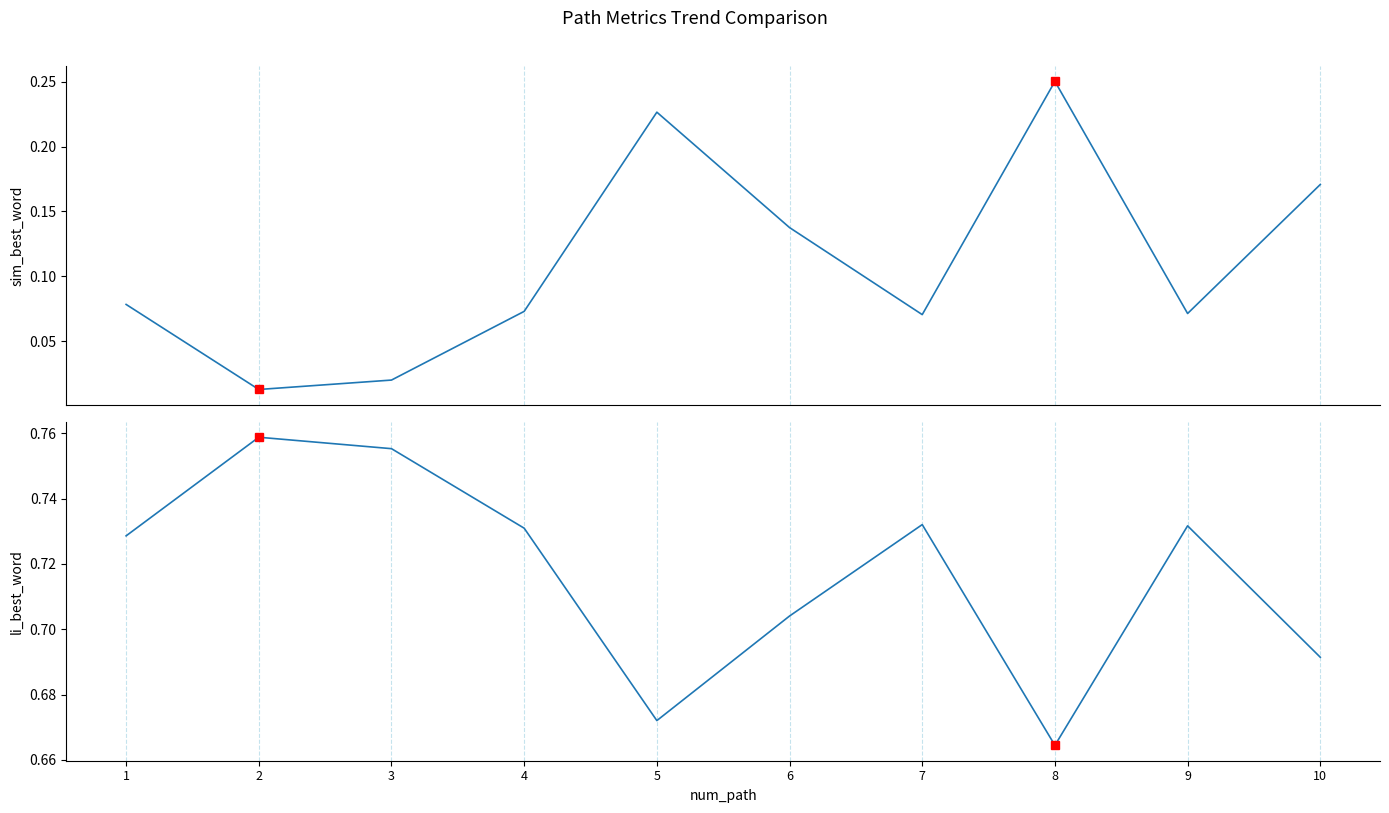

How many lines are shown in the chart?

2